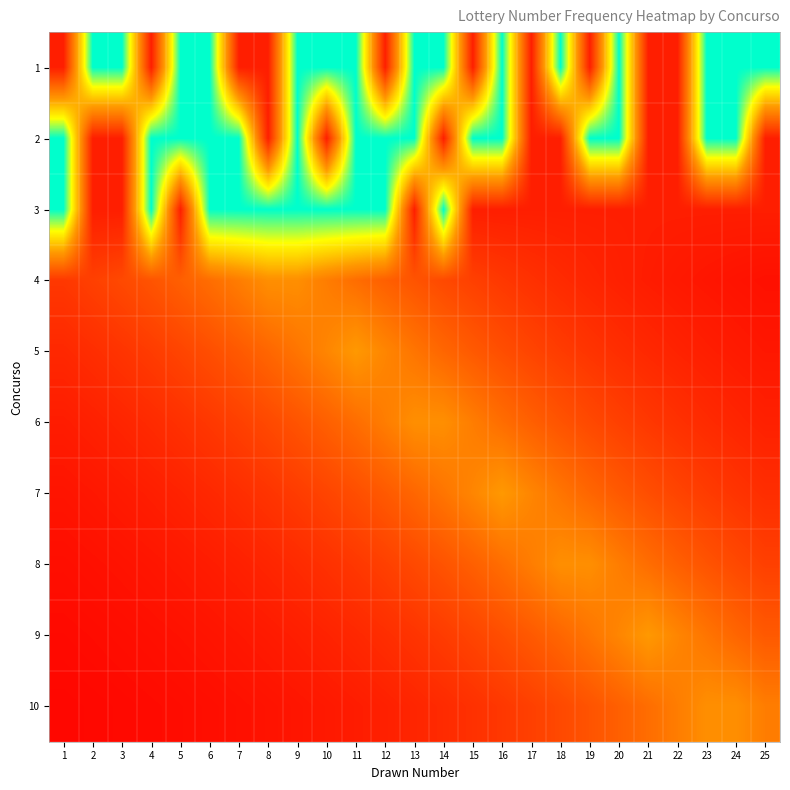

Reading left to right, list all the values displayed in this chart.

1: 1=0.1	2=1.0	3=1.0	4=0.1	5=1.0	6=1.0	7=0.1	8=0.1	9=1.0	10=1.0	11=1.0	12=0.1	13=1.0	14=1.0	15=0.1	16=1.0	17=0.1	18=1.0	19=0.1	20=1.0	21=0.1	22=0.1	23=1.0	24=1.0	25=1.0
2: 1=1.0	2=0.1	3=0.1	4=1.0	5=1.0	6=1.0	7=1.0	8=0.1	9=1.0	10=0.1	11=1.0	12=1.0	13=1.0	14=0.1	15=1.0	16=1.0	17=0.1	18=0.1	19=1.0	20=1.0	21=0.1	22=0.1	23=1.0	24=1.0	25=0.1
3: 1=1.0	2=0.1	3=0.1	4=1.0	5=0.1	6=1.0	7=1.0	8=1.0	9=1.0	10=1.0	11=1.0	12=1.0	13=0.1	14=1.0	15=0.1	16=0.1	17=0.1	18=0.1	19=0.1	20=0.1	21=0.1	22=0.1	23=0.1	24=0.1	25=0.1
4: 1=0.2	2=0.2	3=0.2	4=0.3	5=0.3	6=0.4	7=0.4	8=0.5	9=0.5	10=0.4	11=0.4	12=0.3	13=0.3	14=0.2	15=0.2	16=0.2	17=0.2	18=0.1	19=0.1	20=0.1	21=0.1	22=0.1	23=0.1	24=0.1	25=0.1
5: 1=0.1	2=0.2	3=0.2	4=0.2	5=0.2	6=0.3	7=0.3	8=0.3	9=0.4	10=0.4	11=0.5	12=0.4	13=0.4	14=0.3	15=0.3	16=0.3	17=0.2	18=0.2	19=0.2	20=0.2	21=0.1	22=0.1	23=0.1	24=0.1	25=0.1
6: 1=0.1	2=0.1	3=0.1	4=0.1	5=0.2	6=0.2	7=0.2	8=0.2	9=0.3	10=0.3	11=0.4	12=0.4	13=0.5	14=0.5	15=0.4	16=0.4	17=0.3	18=0.3	19=0.2	20=0.2	21=0.2	22=0.2	23=0.1	24=0.1	25=0.1
7: 1=0.1	2=0.1	3=0.1	4=0.1	5=0.1	6=0.1	7=0.2	8=0.2	9=0.2	10=0.2	11=0.3	12=0.3	13=0.3	14=0.4	15=0.4	16=0.5	17=0.4	18=0.4	19=0.3	20=0.3	21=0.3	22=0.2	23=0.2	24=0.2	25=0.2
8: 1=0.0	2=0.1	3=0.1	4=0.1	5=0.1	6=0.1	7=0.1	8=0.1	9=0.1	10=0.2	11=0.2	12=0.2	13=0.2	14=0.3	15=0.3	16=0.4	17=0.4	18=0.5	19=0.5	20=0.4	21=0.4	22=0.3	23=0.3	24=0.2	25=0.2
9: 1=0.0	2=0.0	3=0.0	4=0.1	5=0.1	6=0.1	7=0.1	8=0.1	9=0.1	10=0.1	11=0.1	12=0.2	13=0.2	14=0.2	15=0.2	16=0.3	17=0.3	18=0.3	19=0.4	20=0.4	21=0.5	22=0.4	23=0.4	24=0.3	25=0.3
10: 1=0.0	2=0.0	3=0.0	4=0.0	5=0.0	6=0.0	7=0.1	8=0.1	9=0.1	10=0.1	11=0.1	12=0.1	13=0.1	14=0.1	15=0.2	16=0.2	17=0.2	18=0.2	19=0.3	20=0.3	21=0.4	22=0.4	23=0.5	24=0.5	25=0.4